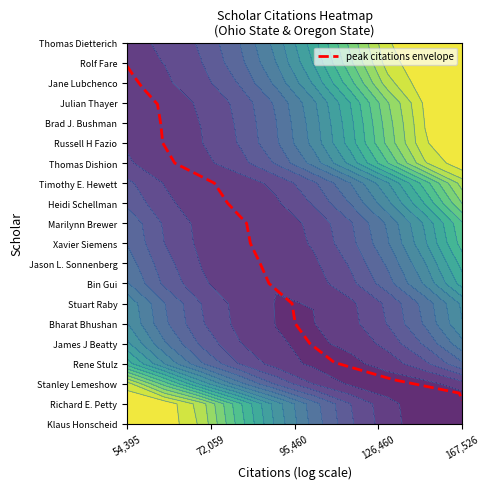

What is the difference between the second highest and minimum values?

16.3